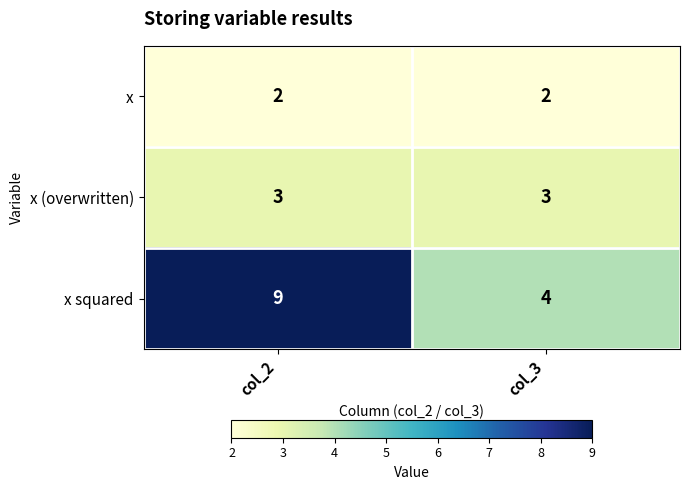

Rank the series by their maximum value, from lowest to highest.

x, x (overwritten), x squared